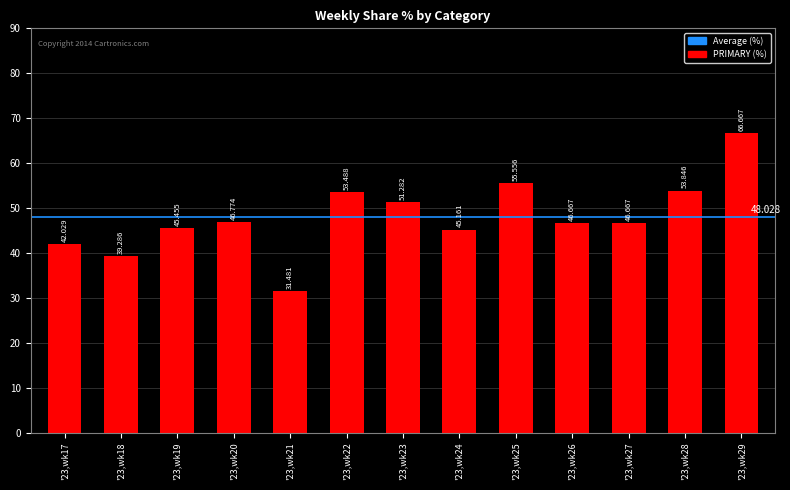

How many categories are shown in the chart?

13